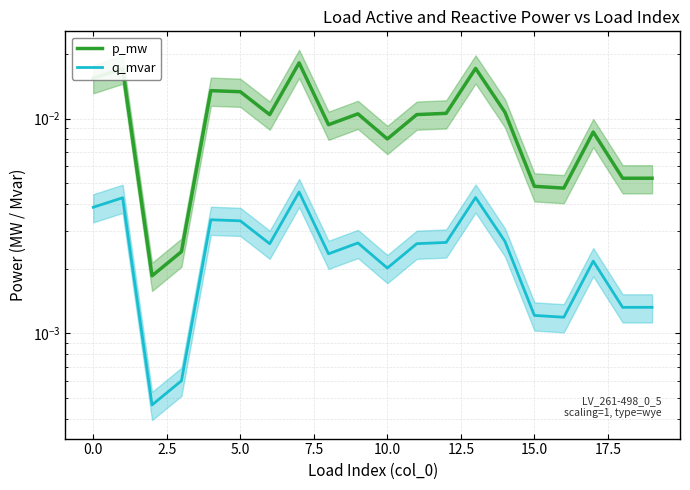

Is it true that p_mw equals 0.0 at 16?

False